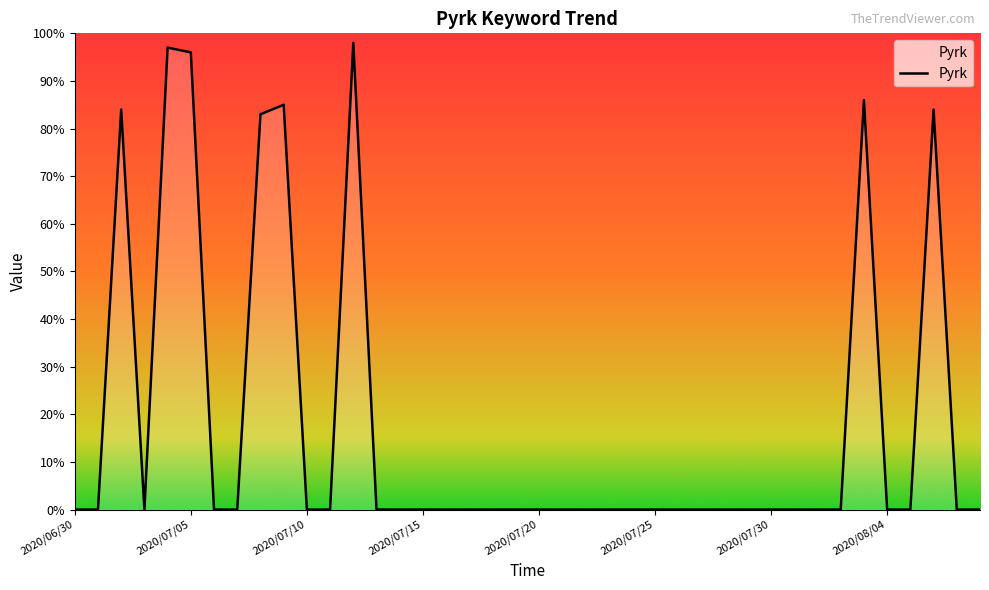

What is the greatest value displayed?

98